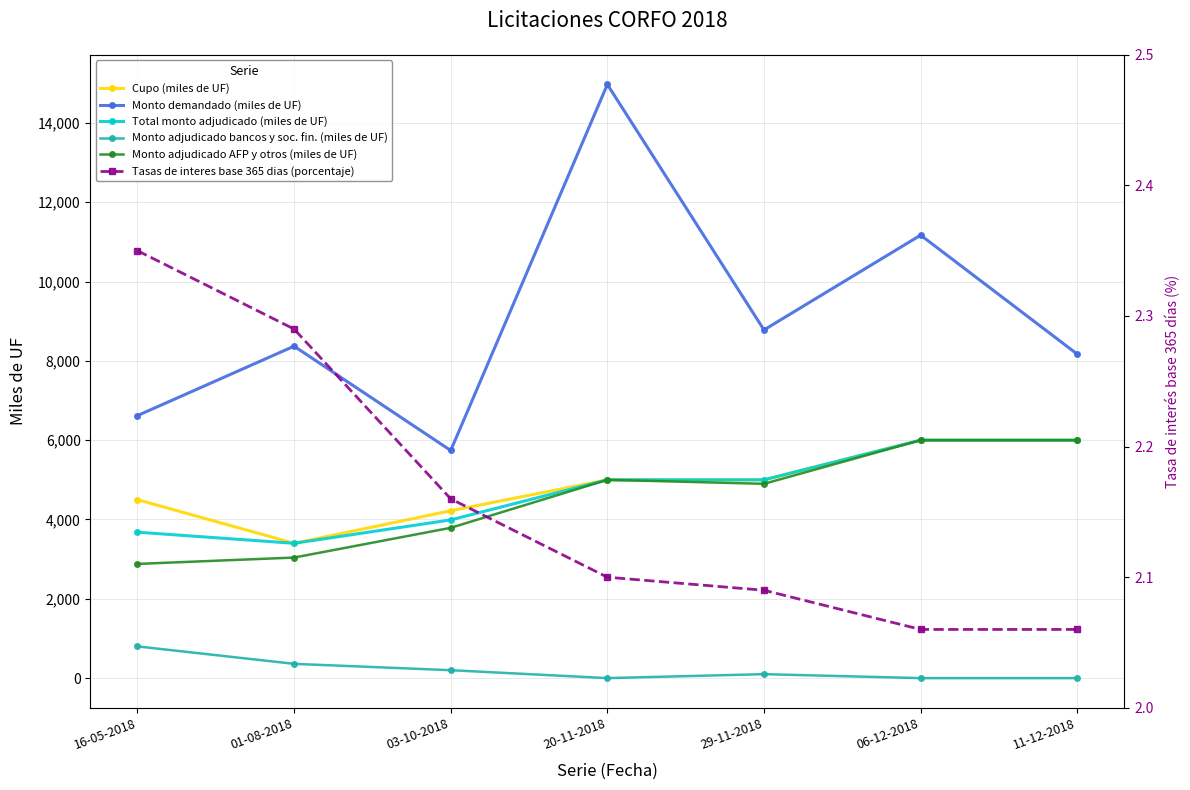

What position from the left is 06-12-2018?

6